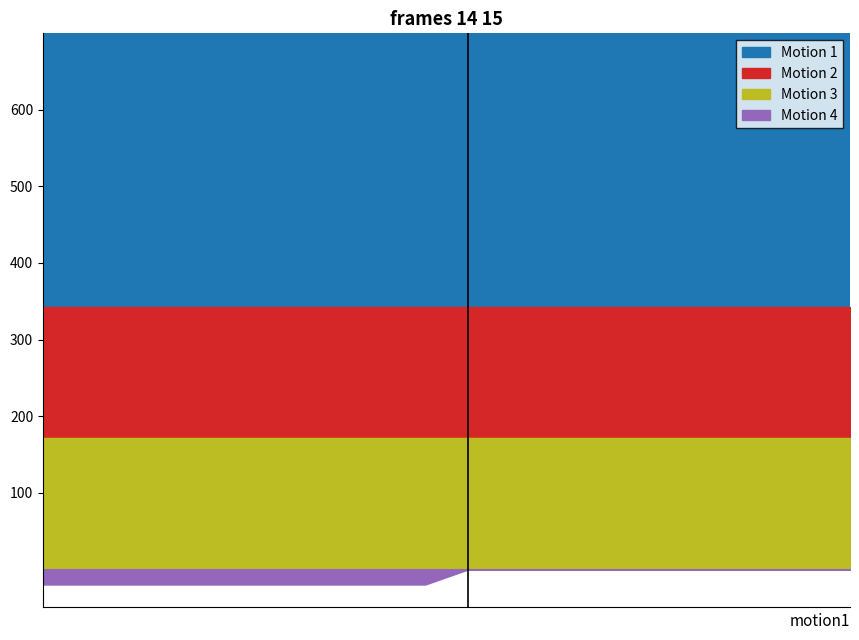

What is the sum of all Motion 4 values?

-205.0